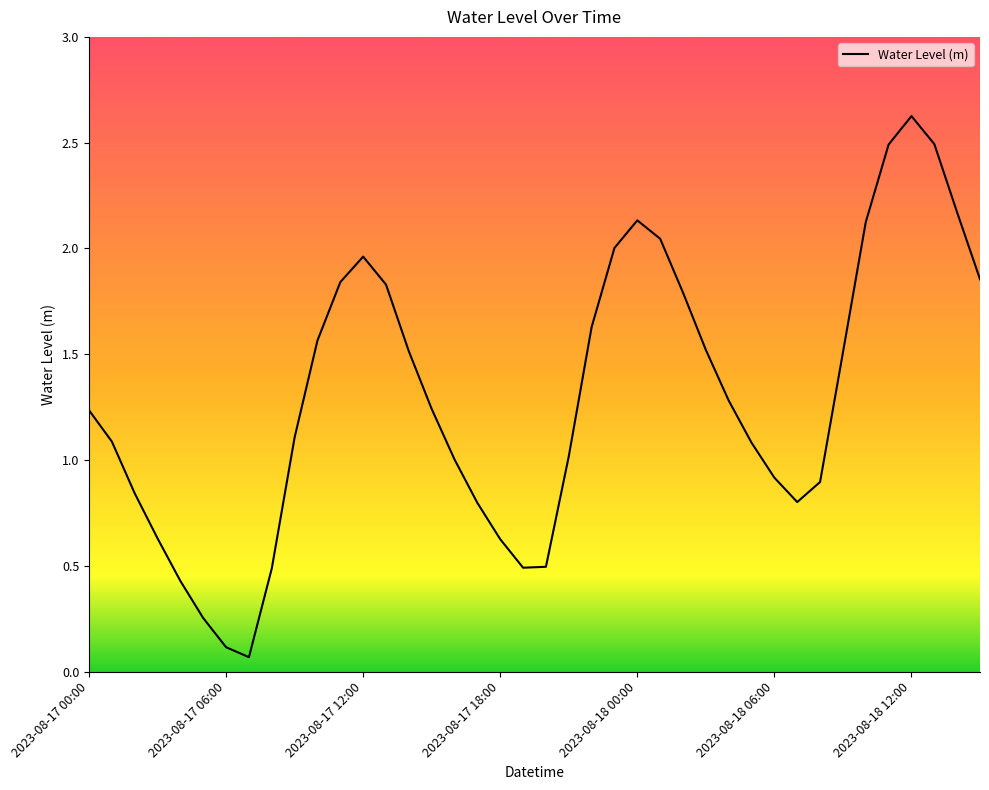

What is the greatest value displayed?

2.6